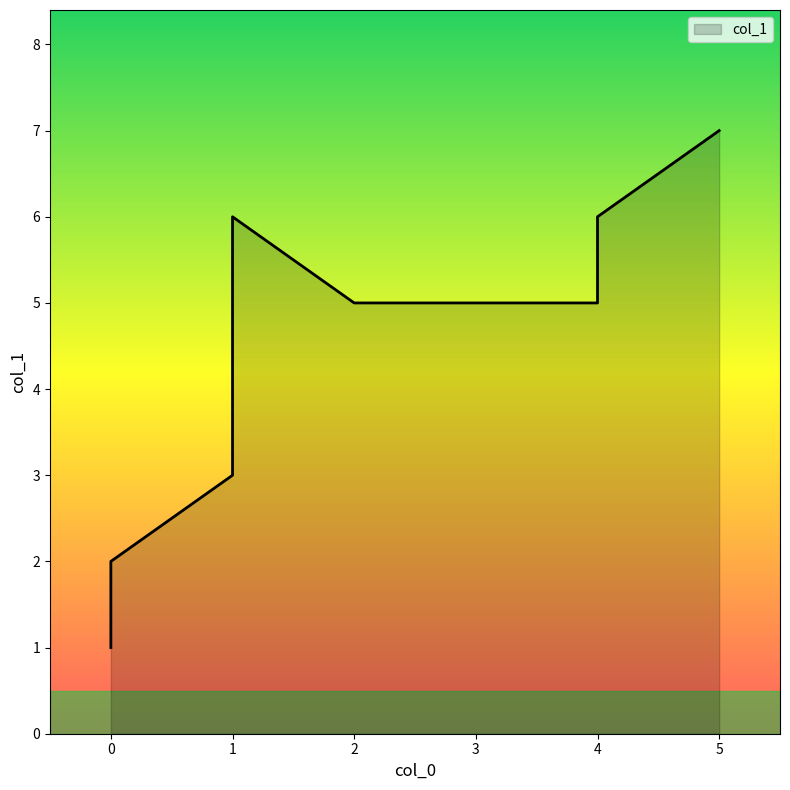

What is the sum of all values?

35